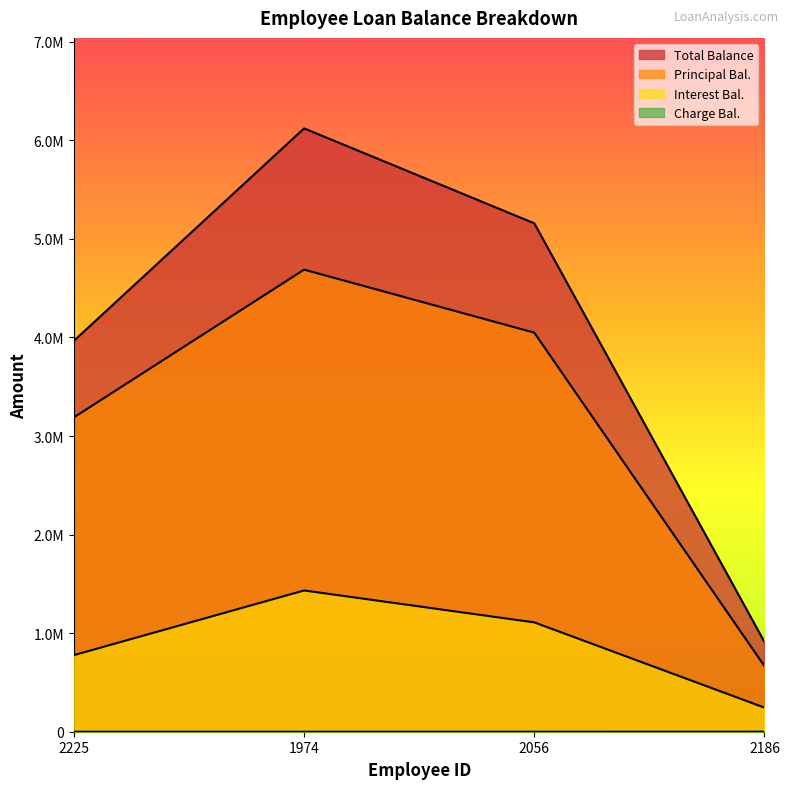

True or false: Charge Bal. and Interest Bal. intersect in this chart.

False